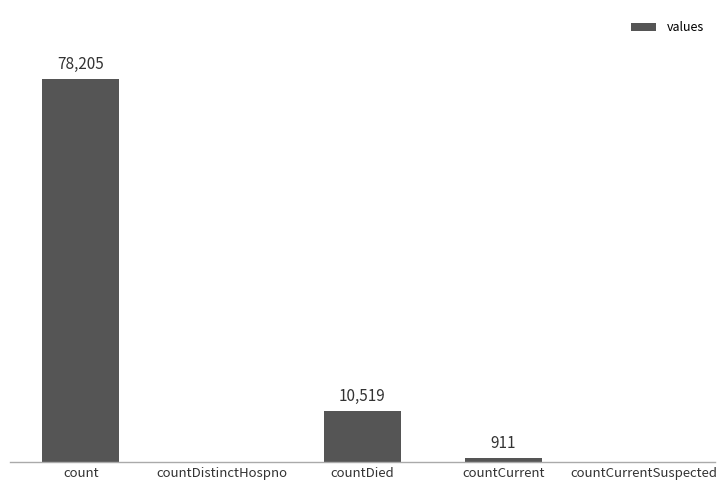

At which category does the chart reach its peak across all series?

count